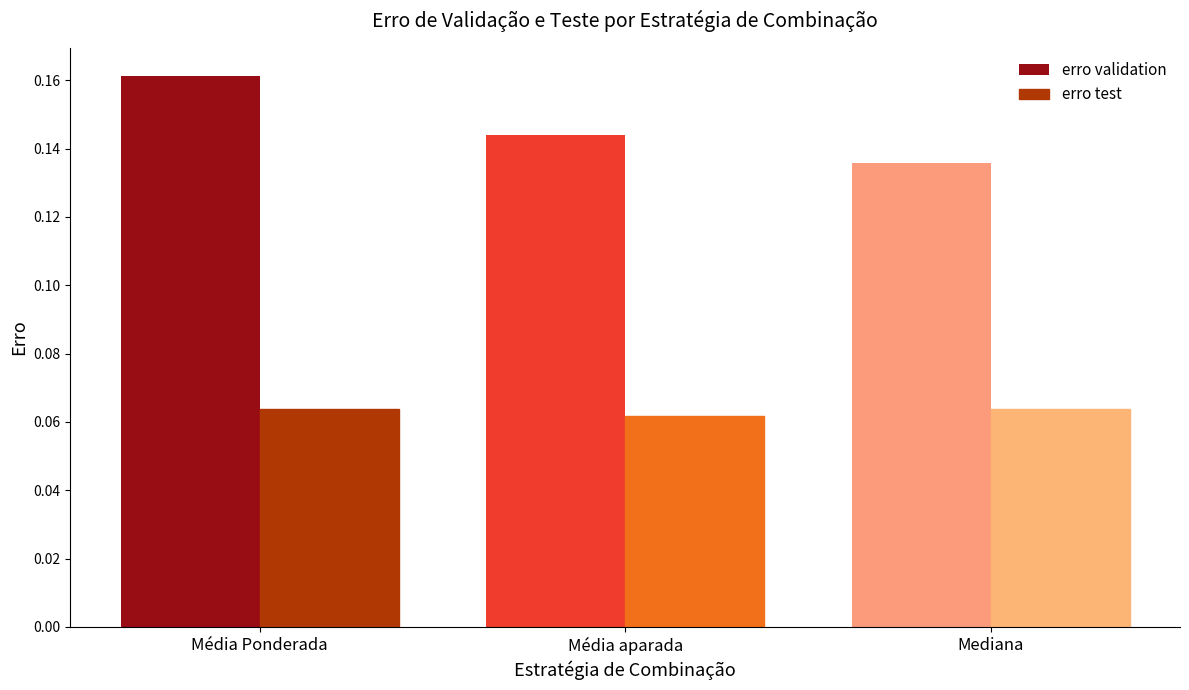

What is the label of the 2nd bar from the right?

Média aparada